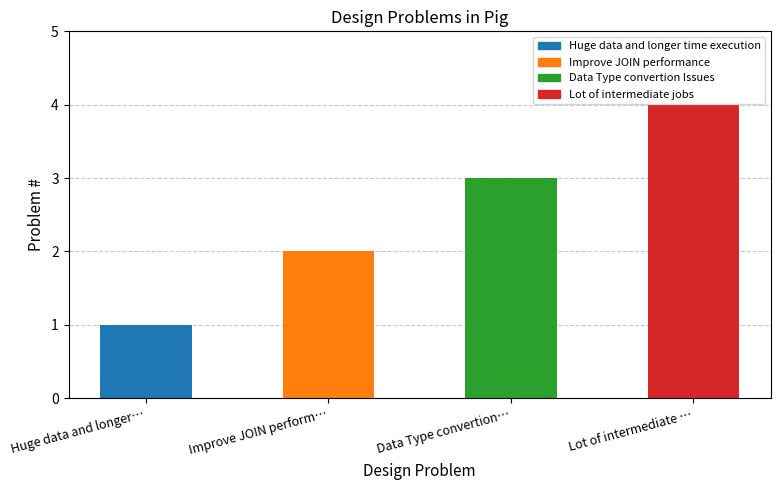

List the labels in order of value, smallest first.

Huge data and longer…, Improve JOIN perform…, Data Type convertion…, Lot of intermediate …